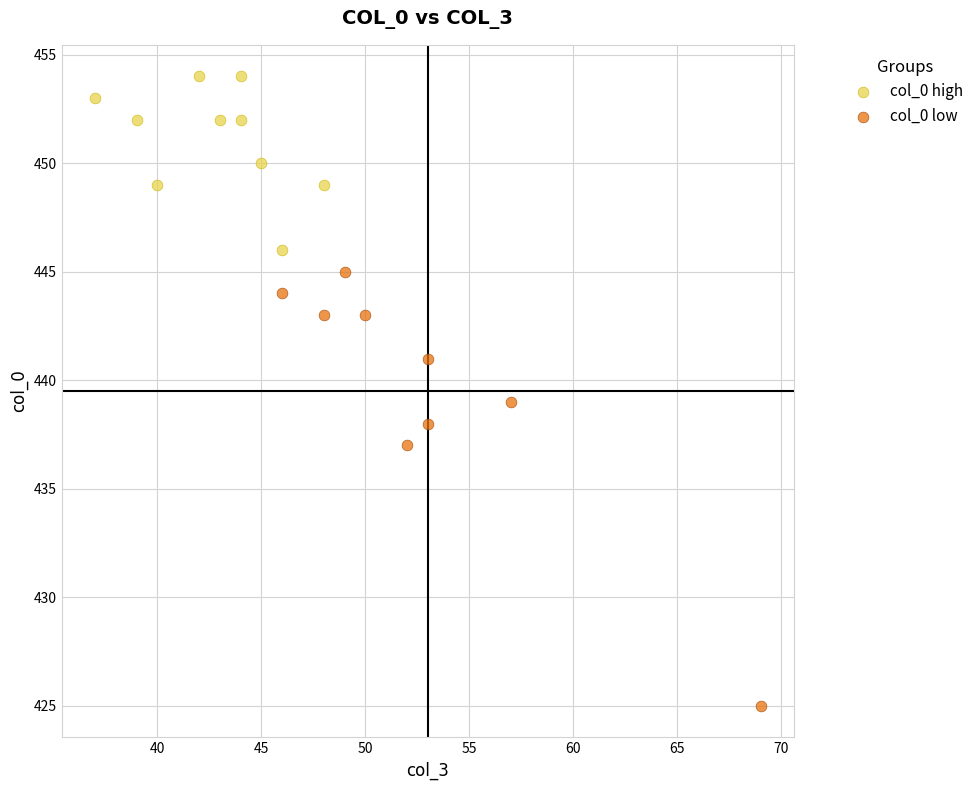

Which series reaches the minimum Y coordinate?

col_0 low